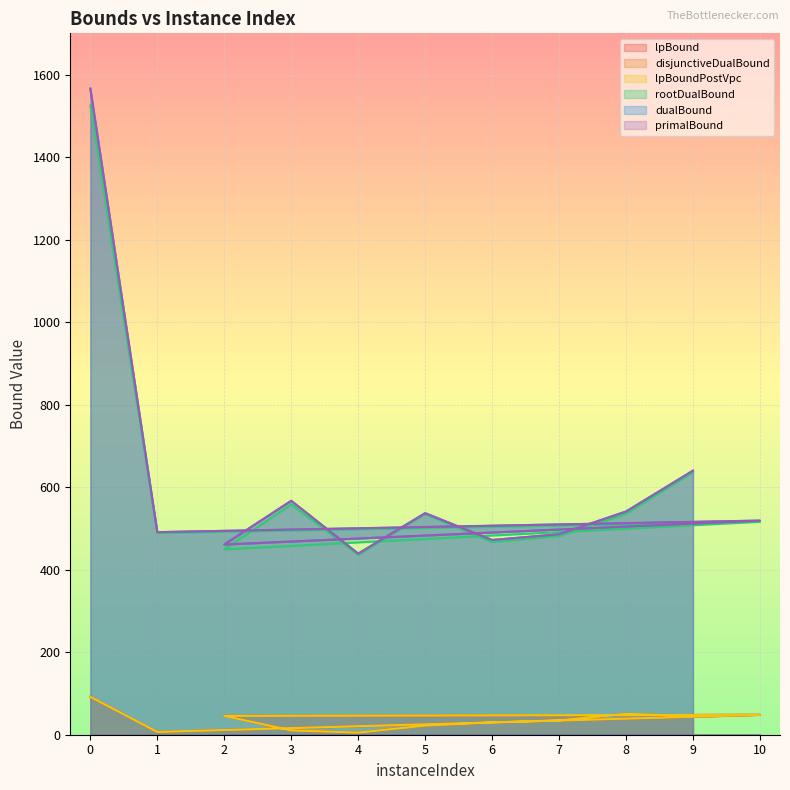

What is the difference between the second highest and minimum values in the disjunctiveDualBound series?

45.5